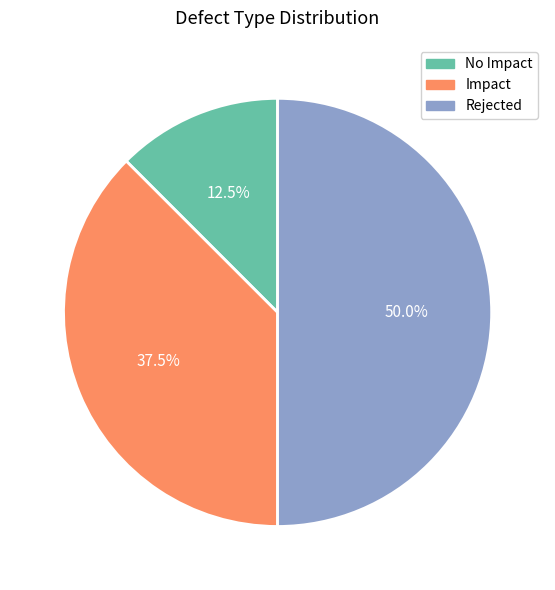

Is No Impact the majority of the pie?

No